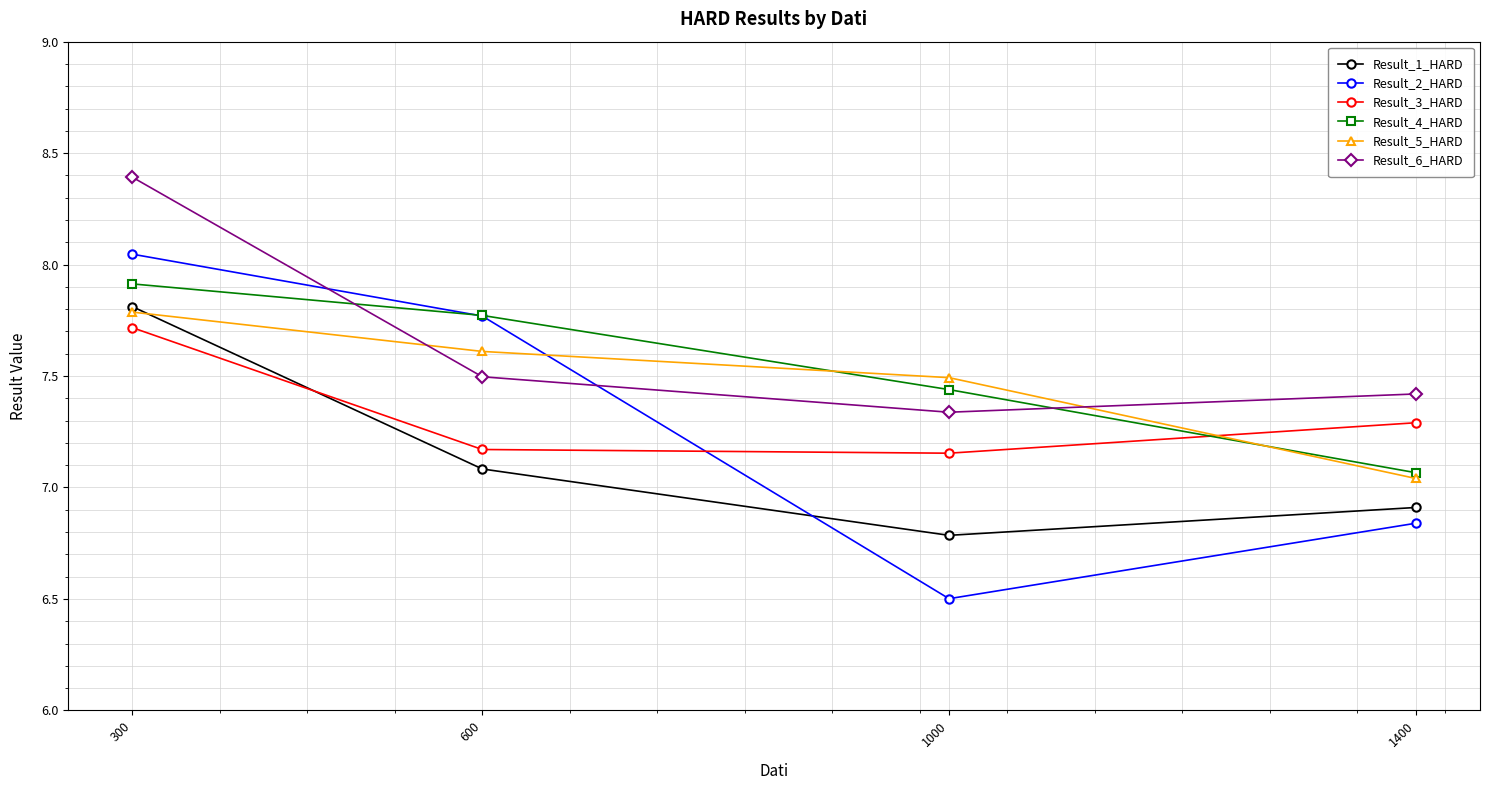

Does the chart display data point markers on the line(s)?

Yes